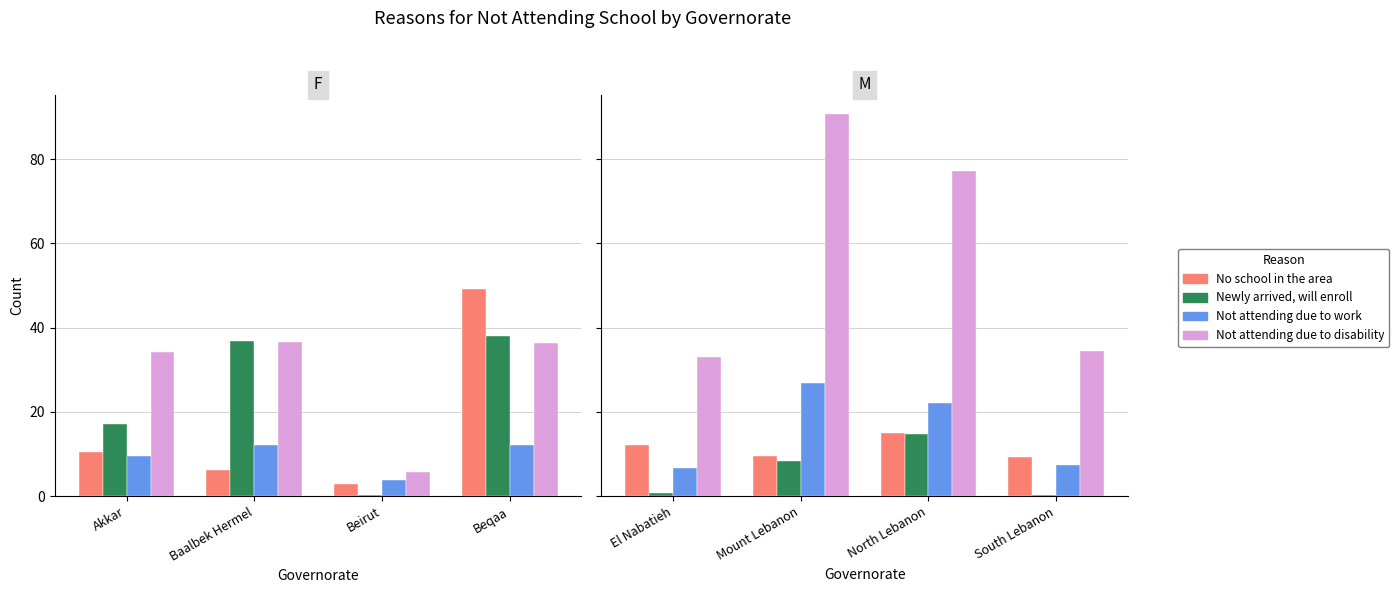

What are all the series names shown in the legend?

No school in the area, Newly arrived, will enroll, Not attending due to work, Not attending due to disability